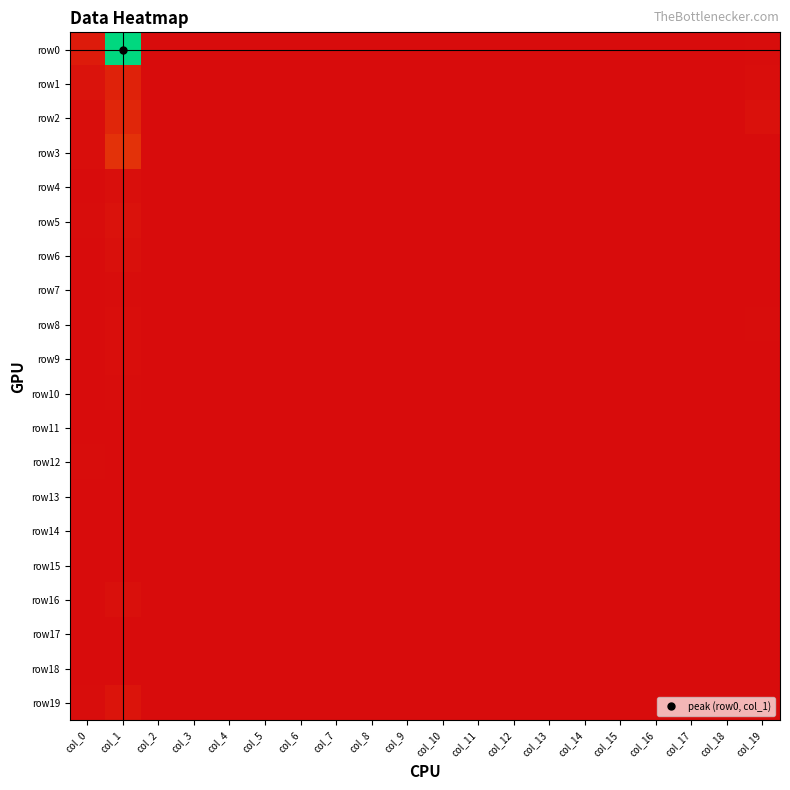

Reading left to right, what are all the values shown in this chart?

row0: col_0=19	col_1=474	col_2=0	col_3=0	col_4=0	col_5=0	col_6=0	col_7=0	col_8=0	col_9=0	col_10=0	col_11=0	col_12=0	col_13=0	col_14=0	col_15=0	col_16=0	col_17=0	col_18=0	col_19=1
row1: col_0=9	col_1=27	col_2=0	col_3=0	col_4=0	col_5=0	col_6=0	col_7=0	col_8=0	col_9=0	col_10=0	col_11=0	col_12=0	col_13=0	col_14=0	col_15=0	col_16=0	col_17=0	col_18=0	col_19=2
row2: col_0=3	col_1=33	col_2=0	col_3=0	col_4=0	col_5=0	col_6=0	col_7=0	col_8=0	col_9=0	col_10=0	col_11=0	col_12=0	col_13=0	col_14=0	col_15=0	col_16=0	col_17=0	col_18=0	col_19=6
row3: col_0=3	col_1=47	col_2=0	col_3=0	col_4=0	col_5=0	col_6=0	col_7=0	col_8=0	col_9=0	col_10=0	col_11=0	col_12=0	col_13=0	col_14=0	col_15=0	col_16=0	col_17=0	col_18=0	col_19=0
row4: col_0=0	col_1=4	col_2=0	col_3=0	col_4=0	col_5=0	col_6=0	col_7=0	col_8=0	col_9=0	col_10=0	col_11=0	col_12=0	col_13=0	col_14=0	col_15=0	col_16=0	col_17=0	col_18=0	col_19=0
row5: col_0=1	col_1=8	col_2=0	col_3=0	col_4=0	col_5=0	col_6=0	col_7=0	col_8=0	col_9=0	col_10=0	col_11=0	col_12=0	col_13=0	col_14=0	col_15=0	col_16=0	col_17=0	col_18=0	col_19=0
row6: col_0=0	col_1=5	col_2=0	col_3=0	col_4=0	col_5=0	col_6=0	col_7=0	col_8=0	col_9=0	col_10=0	col_11=0	col_12=0	col_13=0	col_14=0	col_15=0	col_16=0	col_17=0	col_18=0	col_19=0
row7: col_0=0	col_1=1	col_2=0	col_3=0	col_4=0	col_5=0	col_6=0	col_7=0	col_8=0	col_9=0	col_10=0	col_11=0	col_12=0	col_13=0	col_14=0	col_15=0	col_16=0	col_17=0	col_18=0	col_19=0
row8: col_0=0	col_1=3	col_2=0	col_3=0	col_4=0	col_5=0	col_6=0	col_7=0	col_8=0	col_9=0	col_10=0	col_11=0	col_12=0	col_13=0	col_14=0	col_15=0	col_16=0	col_17=0	col_18=0	col_19=1
row9: col_0=0	col_1=3	col_2=0	col_3=0	col_4=0	col_5=0	col_6=0	col_7=0	col_8=0	col_9=0	col_10=0	col_11=0	col_12=0	col_13=0	col_14=0	col_15=0	col_16=0	col_17=0	col_18=0	col_19=0
row10: col_0=0	col_1=1	col_2=0	col_3=0	col_4=0	col_5=0	col_6=0	col_7=0	col_8=0	col_9=0	col_10=0	col_11=0	col_12=0	col_13=0	col_14=0	col_15=0	col_16=0	col_17=0	col_18=0	col_19=0
row11: col_0=0	col_1=0	col_2=0	col_3=0	col_4=0	col_5=0	col_6=0	col_7=0	col_8=0	col_9=0	col_10=0	col_11=0	col_12=0	col_13=0	col_14=0	col_15=0	col_16=0	col_17=0	col_18=0	col_19=0
row12: col_0=1	col_1=0	col_2=0	col_3=0	col_4=0	col_5=0	col_6=0	col_7=0	col_8=0	col_9=0	col_10=0	col_11=0	col_12=0	col_13=0	col_14=0	col_15=0	col_16=0	col_17=0	col_18=0	col_19=0
row13: col_0=0	col_1=0	col_2=0	col_3=0	col_4=0	col_5=0	col_6=0	col_7=0	col_8=0	col_9=0	col_10=0	col_11=0	col_12=0	col_13=0	col_14=0	col_15=0	col_16=0	col_17=0	col_18=0	col_19=0
row14: col_0=0	col_1=0	col_2=0	col_3=0	col_4=0	col_5=0	col_6=0	col_7=0	col_8=0	col_9=0	col_10=0	col_11=0	col_12=0	col_13=0	col_14=0	col_15=0	col_16=0	col_17=0	col_18=0	col_19=0
row15: col_0=0	col_1=0	col_2=0	col_3=0	col_4=0	col_5=0	col_6=0	col_7=0	col_8=0	col_9=0	col_10=0	col_11=0	col_12=0	col_13=0	col_14=0	col_15=0	col_16=0	col_17=0	col_18=0	col_19=0
row16: col_0=0	col_1=5	col_2=0	col_3=0	col_4=0	col_5=0	col_6=0	col_7=0	col_8=0	col_9=0	col_10=0	col_11=0	col_12=0	col_13=0	col_14=0	col_15=0	col_16=0	col_17=0	col_18=0	col_19=0
row17: col_0=0	col_1=0	col_2=0	col_3=0	col_4=0	col_5=0	col_6=0	col_7=0	col_8=0	col_9=0	col_10=0	col_11=0	col_12=0	col_13=0	col_14=0	col_15=0	col_16=0	col_17=0	col_18=0	col_19=0
row18: col_0=0	col_1=0	col_2=0	col_3=0	col_4=0	col_5=0	col_6=0	col_7=0	col_8=0	col_9=0	col_10=0	col_11=0	col_12=0	col_13=0	col_14=0	col_15=0	col_16=0	col_17=0	col_18=0	col_19=0
row19: col_0=1	col_1=11	col_2=0	col_3=0	col_4=0	col_5=0	col_6=0	col_7=0	col_8=0	col_9=0	col_10=0	col_11=0	col_12=0	col_13=0	col_14=0	col_15=0	col_16=0	col_17=0	col_18=0	col_19=0